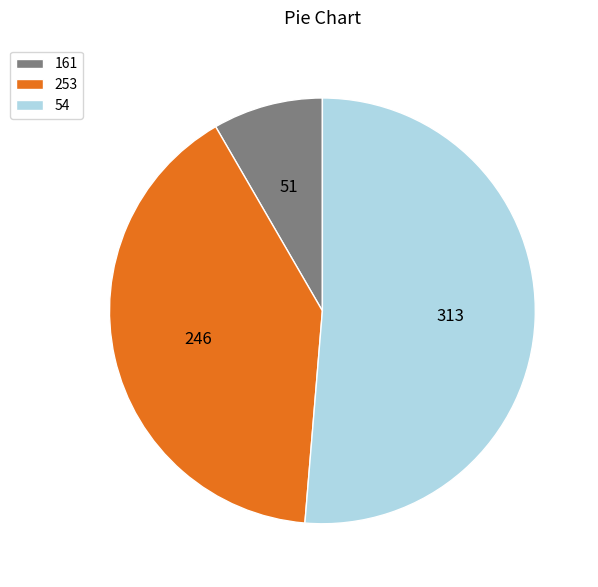

Count the number of slices in the pie.

3